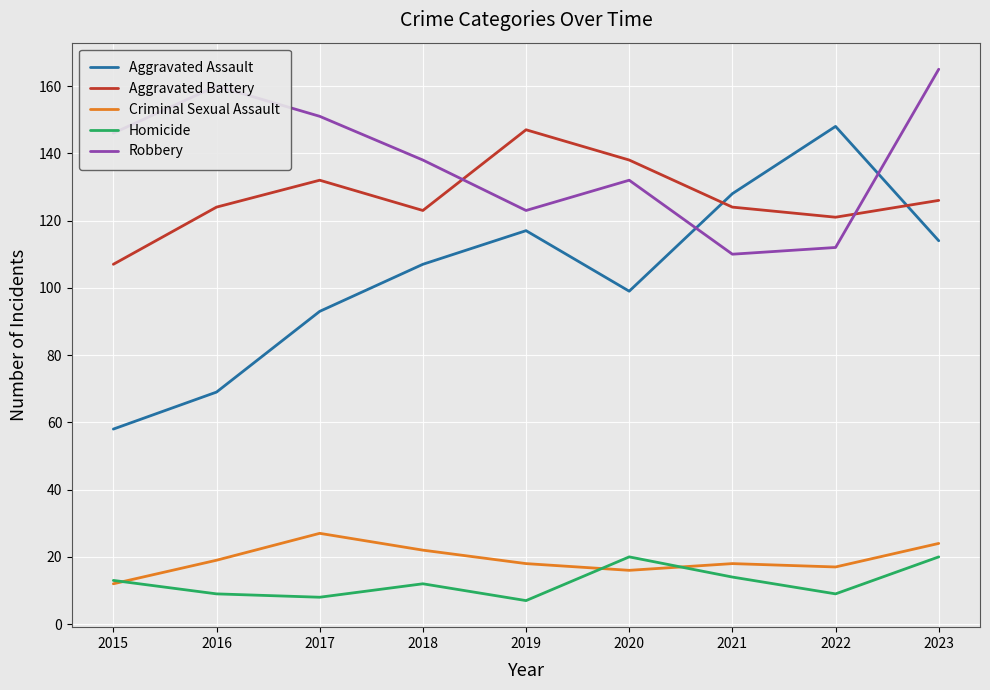

How many lines are shown in the chart?

5